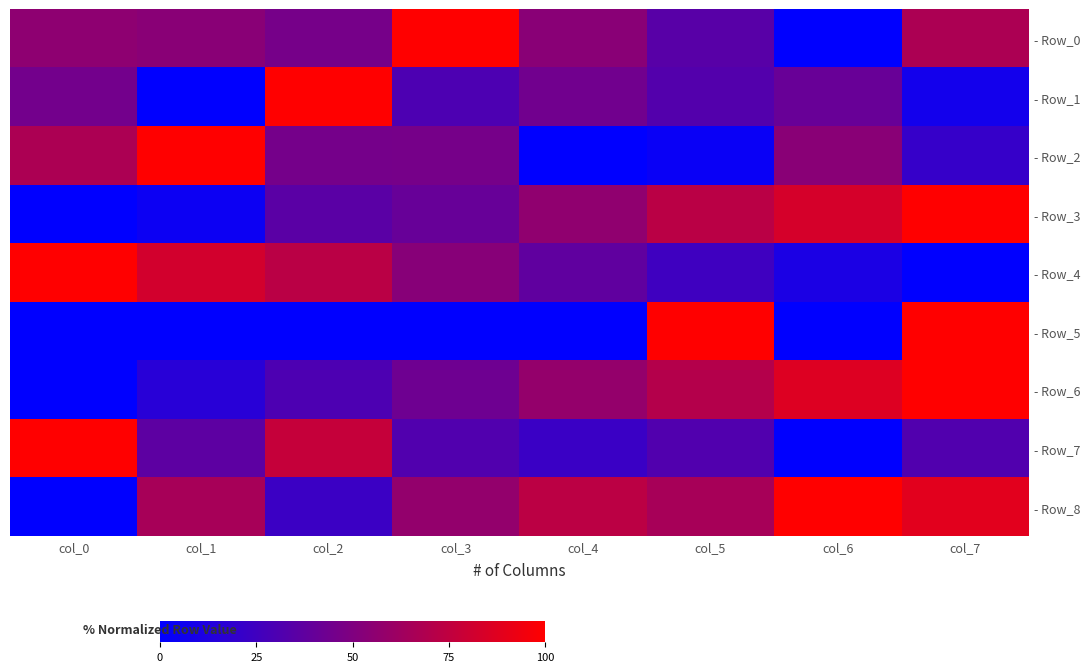

Reading left to right, what are all the values shown in this chart?

- Row_0: col_0=0.6	col_1=0.5	col_2=0.5	col_3=1.0	col_4=0.5	col_5=0.3	col_6=0.0	col_7=0.7
- Row_1: col_0=0.4	col_1=0.0	col_2=1.0	col_3=0.3	col_4=0.4	col_5=0.3	col_6=0.4	col_7=0.1
- Row_2: col_0=0.7	col_1=1.0	col_2=0.5	col_3=0.5	col_4=0.0	col_5=0.0	col_6=0.5	col_7=0.2
- Row_3: col_0=0.0	col_1=0.0	col_2=0.4	col_3=0.4	col_4=0.6	col_5=0.7	col_6=0.8	col_7=1.0
- Row_4: col_0=1.0	col_1=0.8	col_2=0.7	col_3=0.5	col_4=0.4	col_5=0.2	col_6=0.1	col_7=0.0
- Row_5: col_0=0.0	col_1=0.0	col_2=0.0	col_3=0.0	col_4=0.0	col_5=1.0	col_6=0.0	col_7=1.0
- Row_6: col_0=0.0	col_1=0.2	col_2=0.3	col_3=0.4	col_4=0.6	col_5=0.7	col_6=0.9	col_7=1.0
- Row_7: col_0=1.0	col_1=0.4	col_2=0.8	col_3=0.3	col_4=0.2	col_5=0.3	col_6=0.0	col_7=0.3
- Row_8: col_0=0.0	col_1=0.7	col_2=0.2	col_3=0.6	col_4=0.7	col_5=0.7	col_6=1.0	col_7=0.9